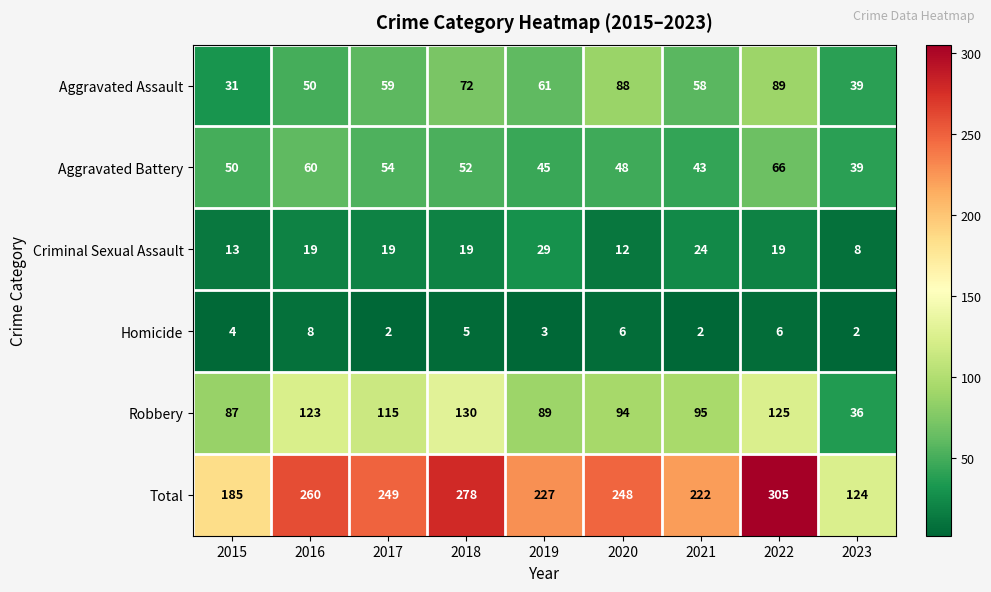

What is the maximum value for Criminal Sexual Assault?

29